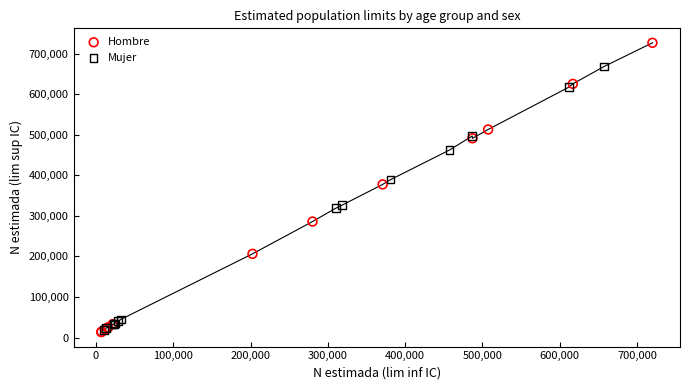

What are all the series names shown in the legend?

Hombre, Mujer